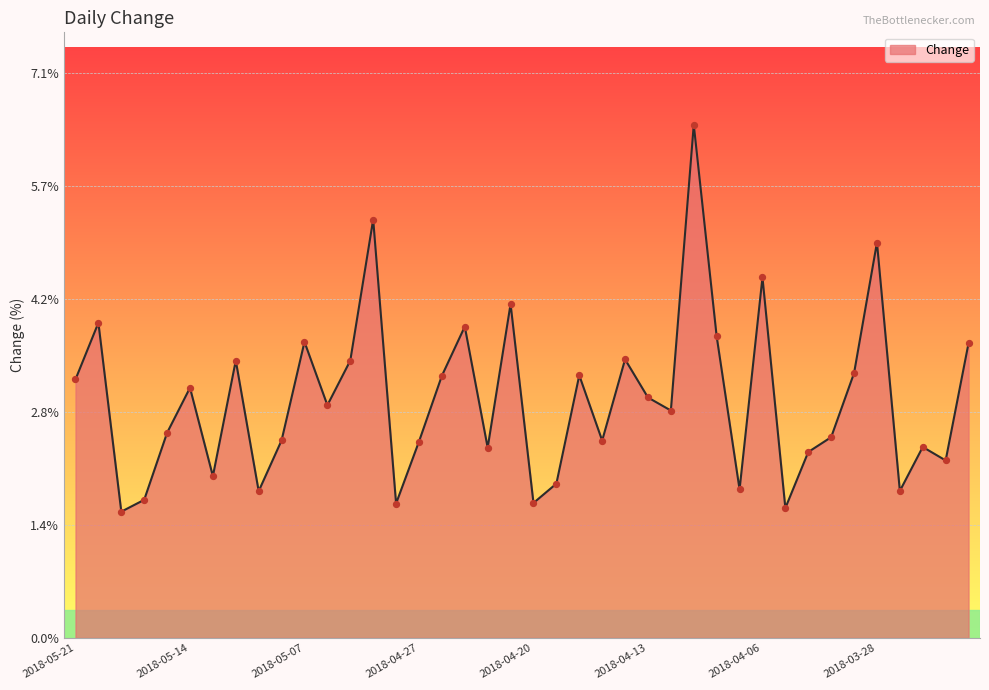

What is the difference between the maximum and minimum values?

4.9